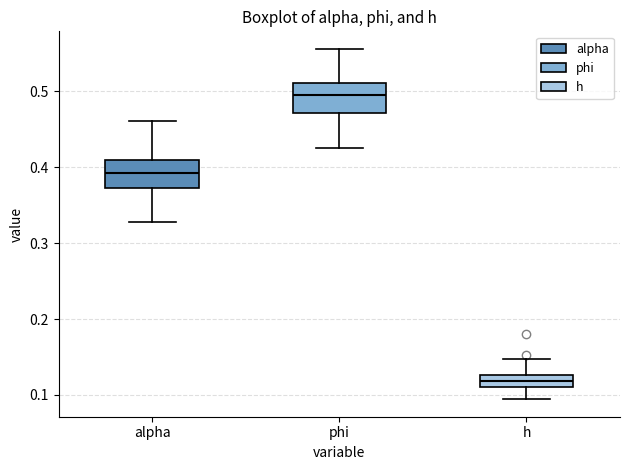

Which box's median line is the lowest?

h